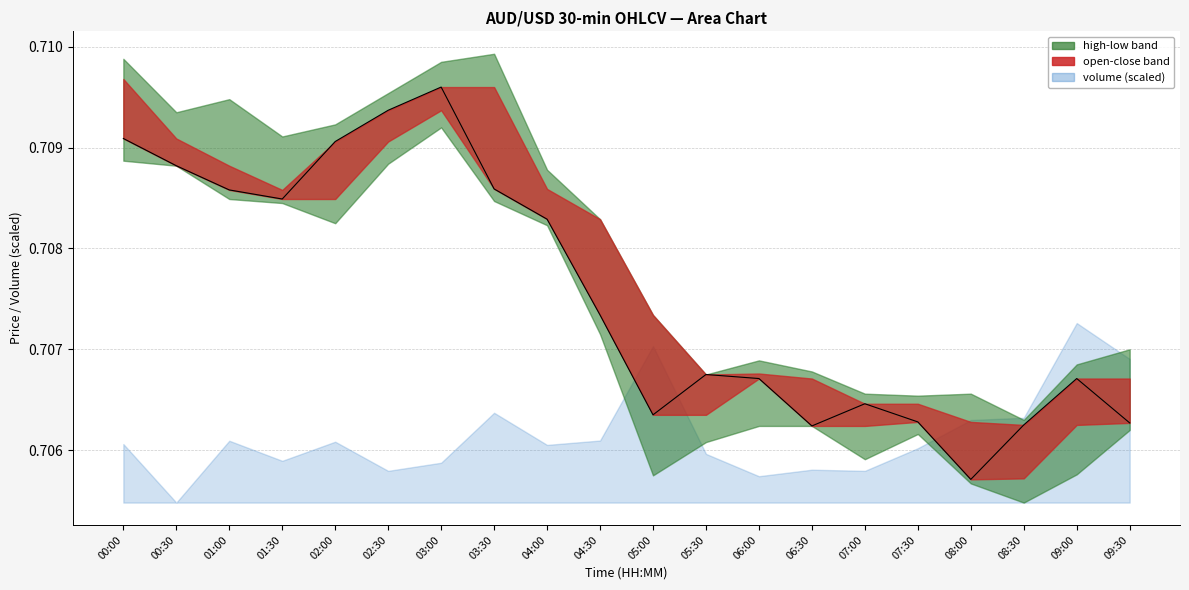

How many points are higher than both their immediate neighbors (excluding endpoints)?

4